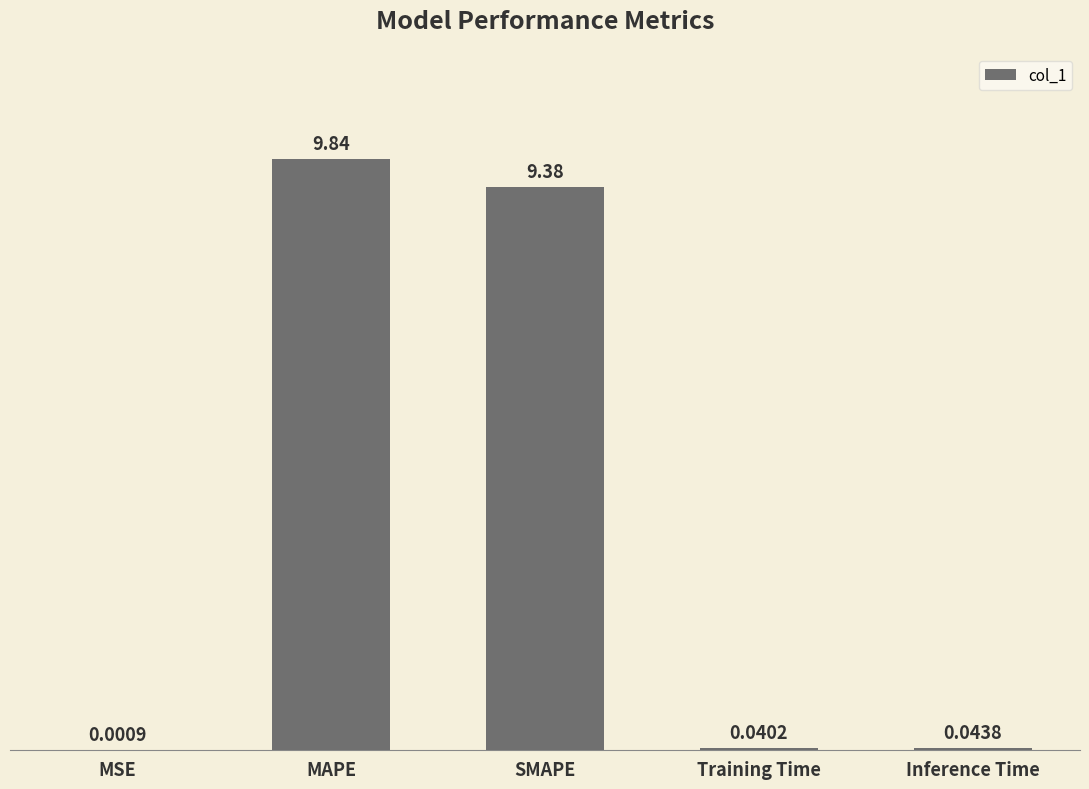

What is the greatest value displayed?

9.8